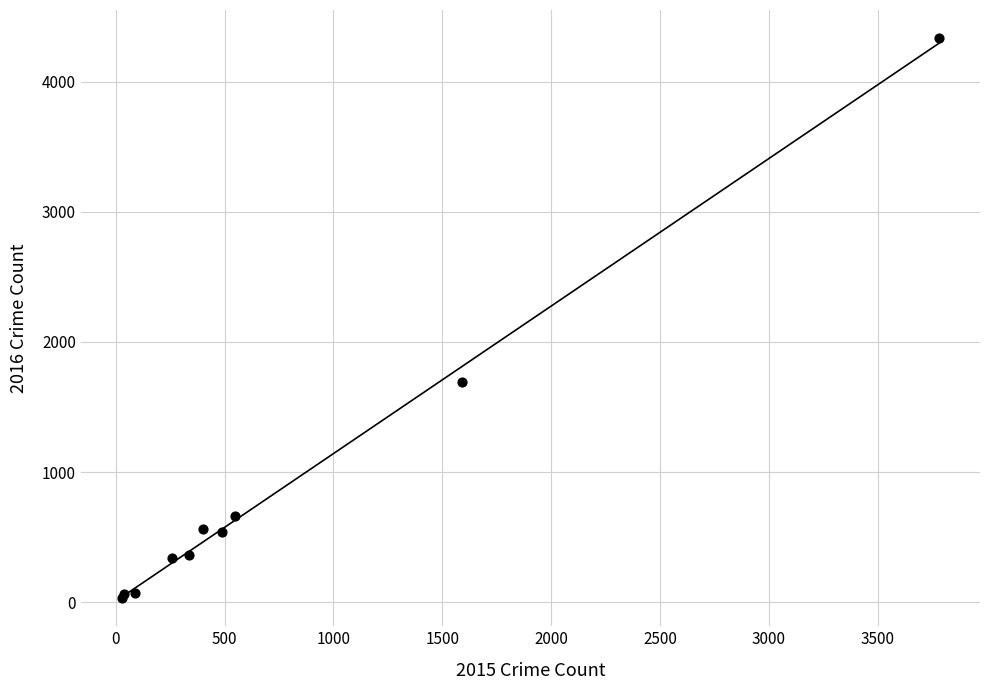

What Y value in the scatter plot is closest to 2183?

1692